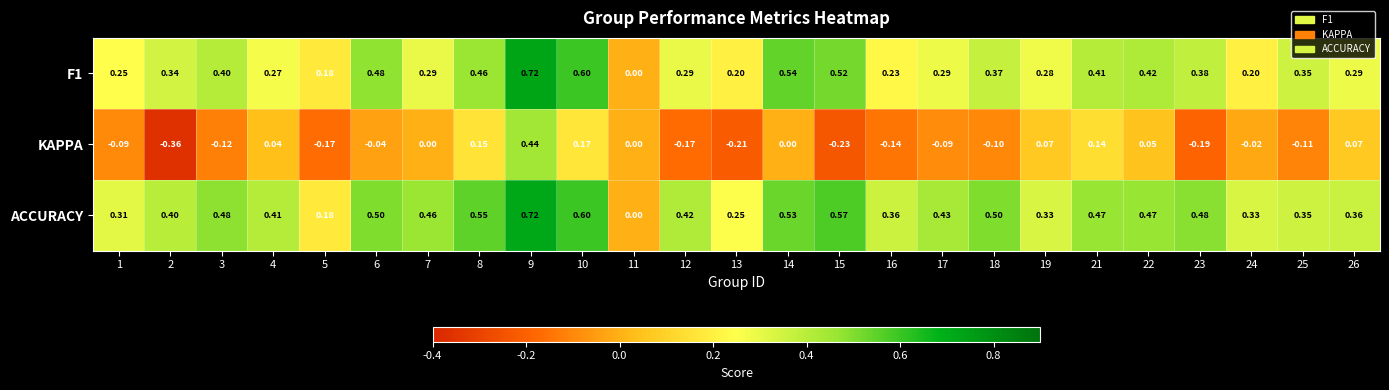

At which category is the sum across all series the highest?

9